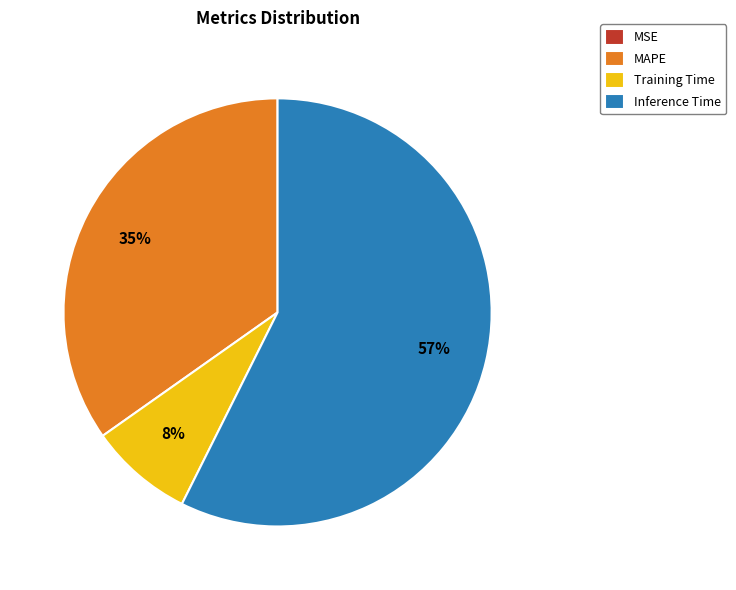

To the nearest percent, what percentage of the pie is Inference Time?

57%